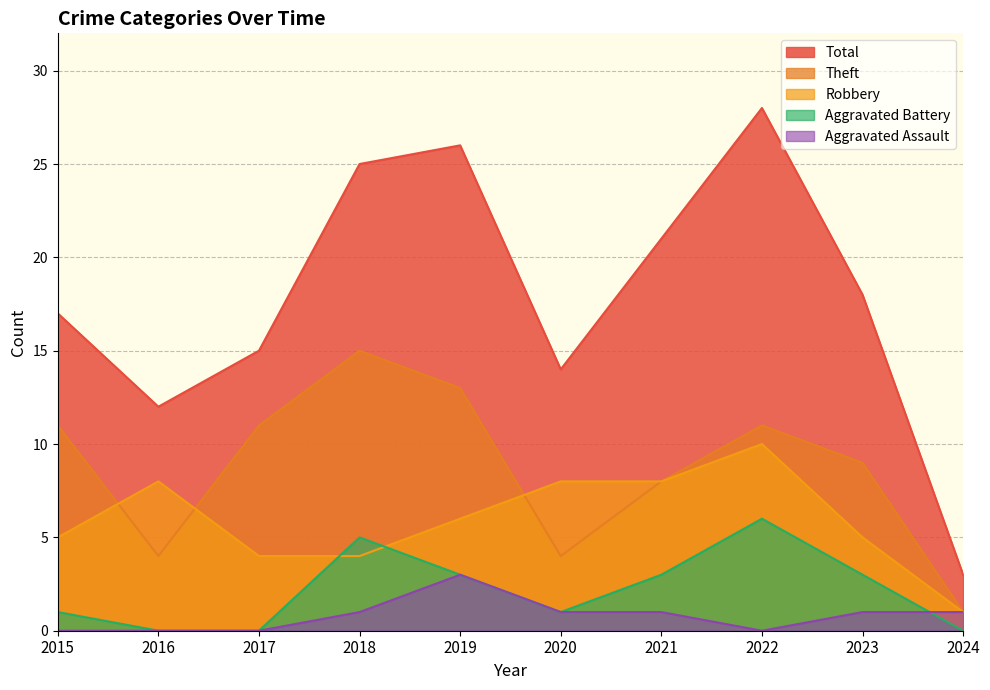

How many intersections are there between Robbery and Aggravated Battery?

2